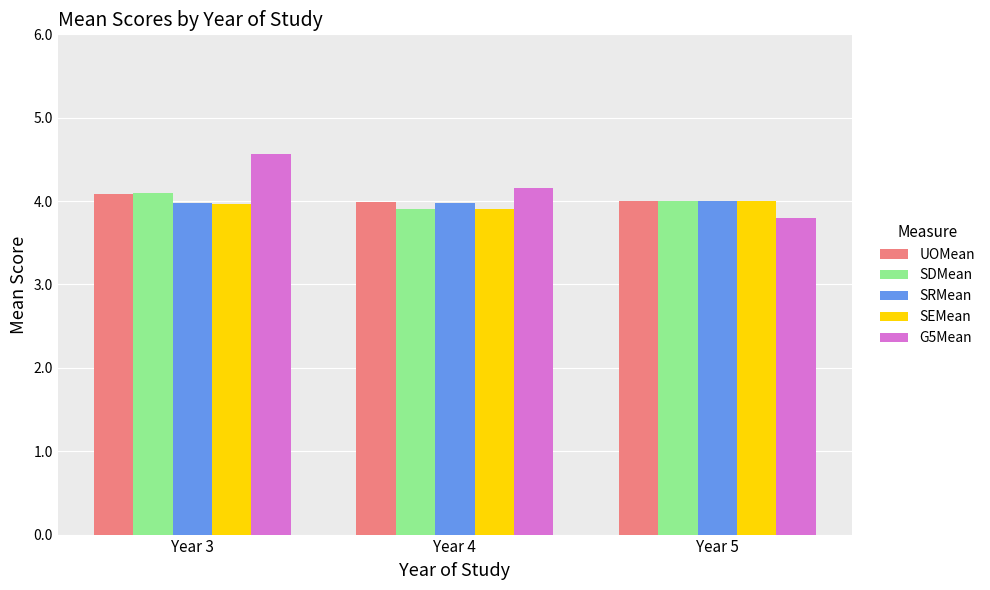

At which label is SEMean closest to 3?

Year 4